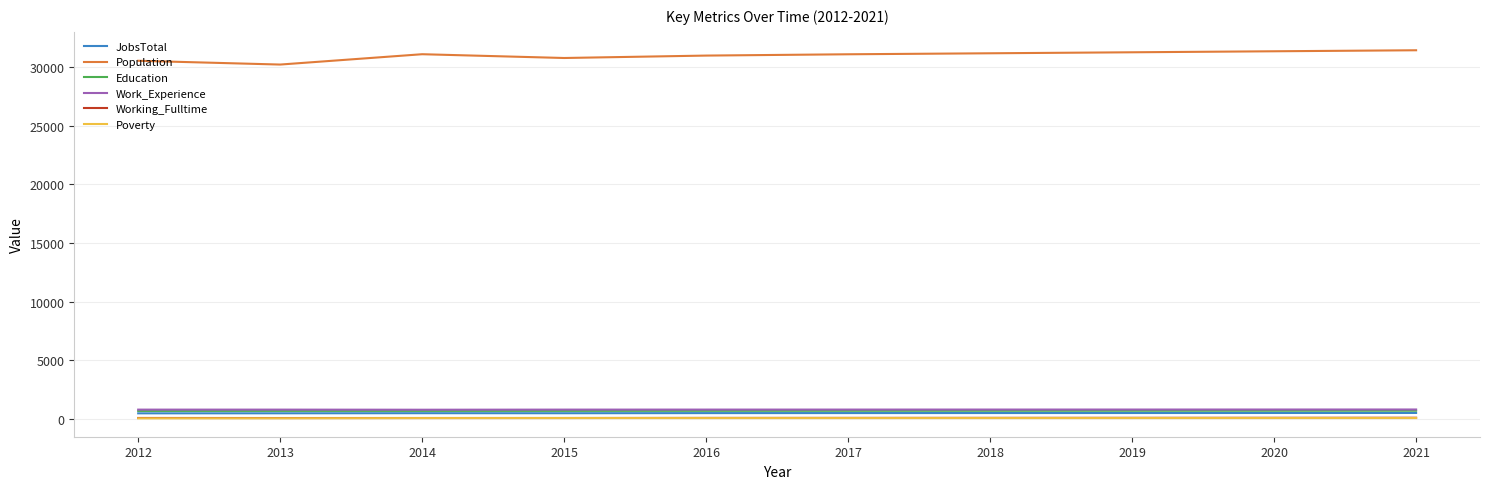

True or false: JobsTotal and Population cross at least once.

False